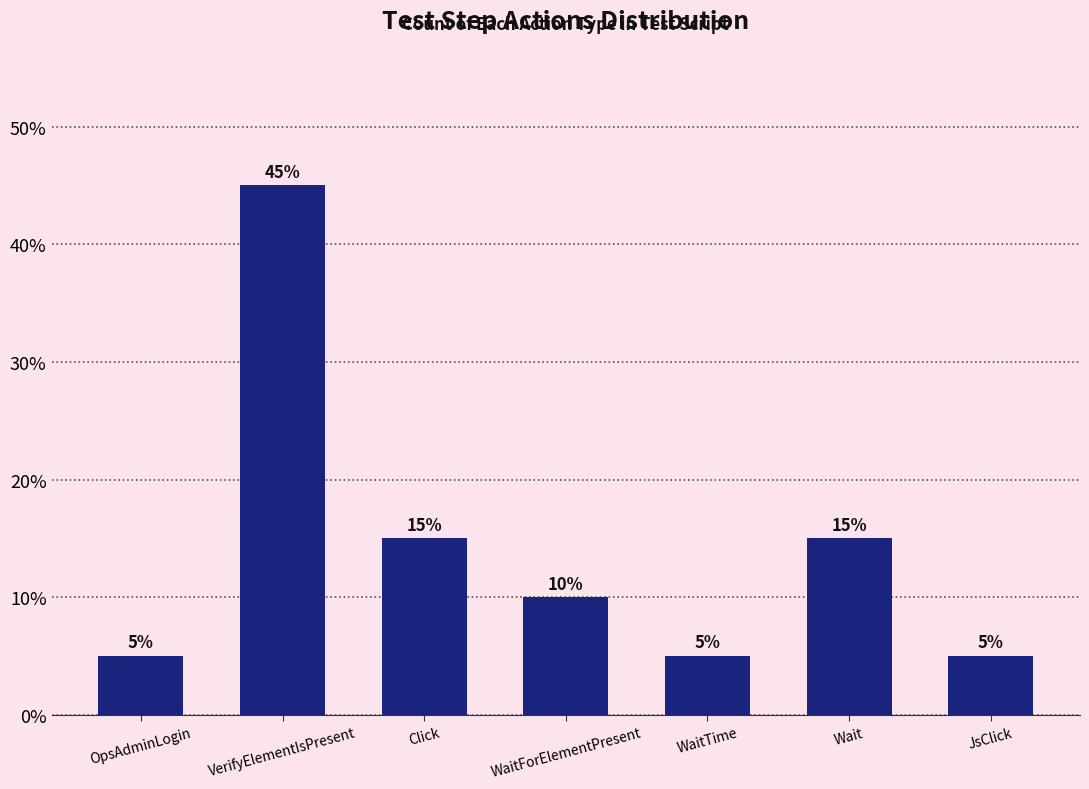

What is the sum of all values?

100